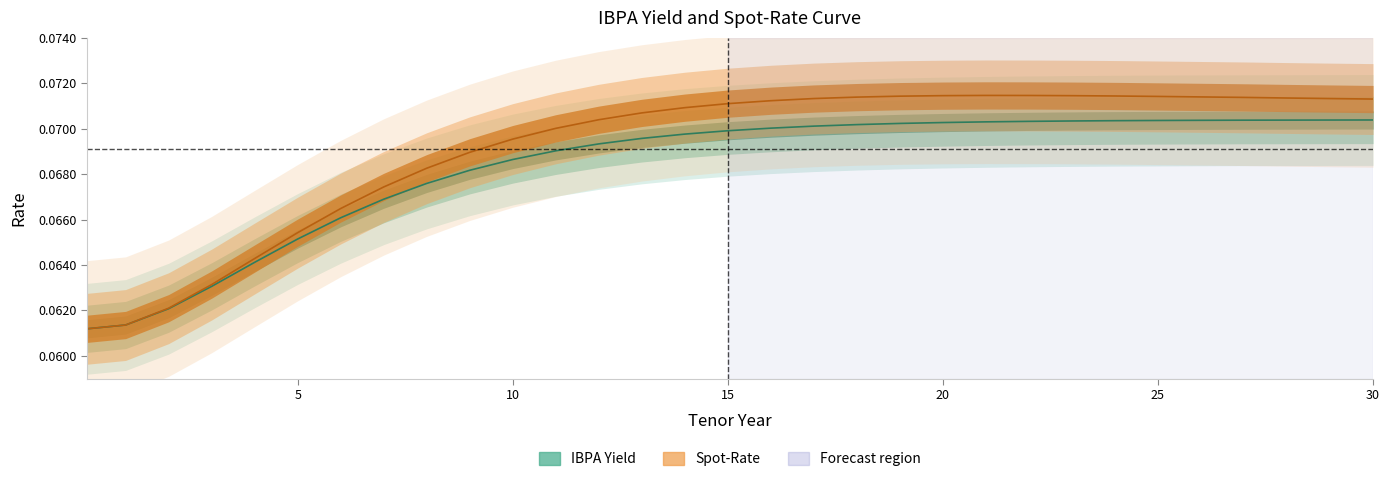

What is the average value of the Spot-Rate series?

0.1